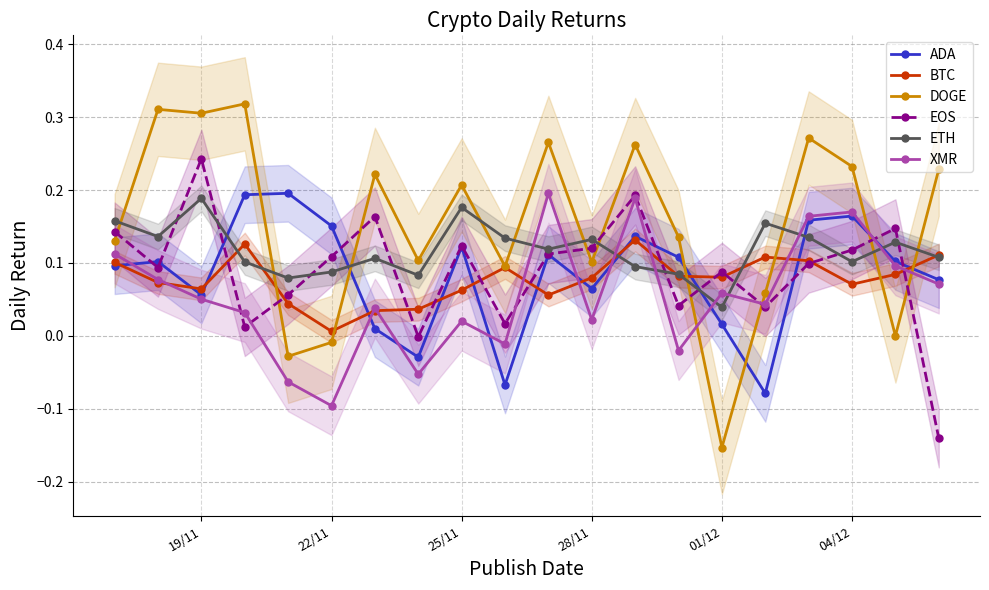

How many times do BTC and ADA cross each other?

12